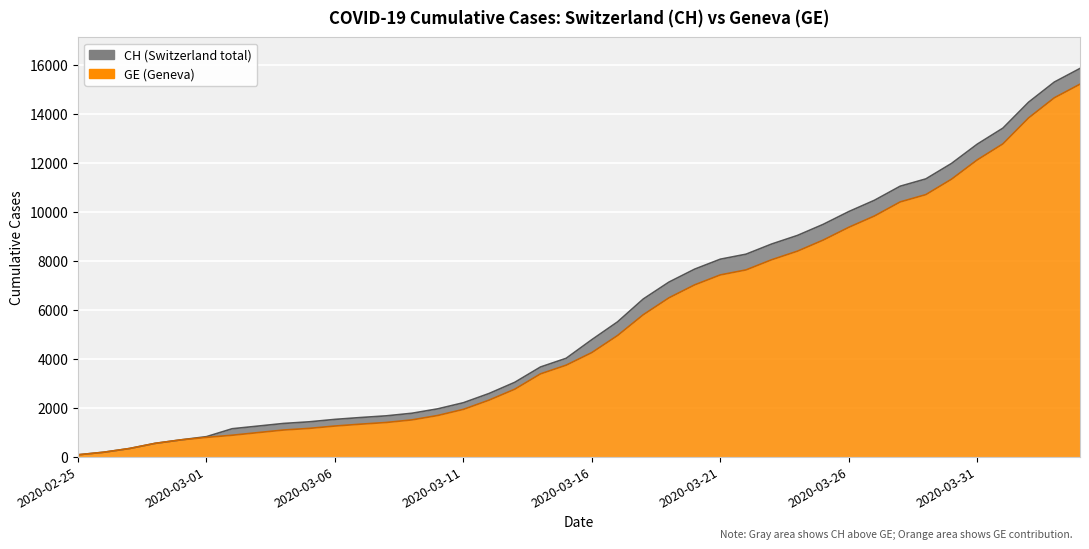

Reading left to right, list all the values displayed in this chart.

CH: 73	178	329	540	682	814	1137	1245	1353	1420	1519	1595	1664	1770	1949	2199	2577	3033	3658	4014	4775	5501	6434	7125	7654	8061	8265	8681	9030	9481	10005	10467	11041	11340	11971	12758	13413	14473	15294	15850
GE: 73	178	329	540	682	784	872	979	1085	1152	1248	1324	1393	1499	1678	1928	2306	2752	3377	3733	4248	4944	5792	6483	7012	7419	7623	8039	8388	8839	9363	9825	10399	10698	11329	12116	12771	13831	14652	15208